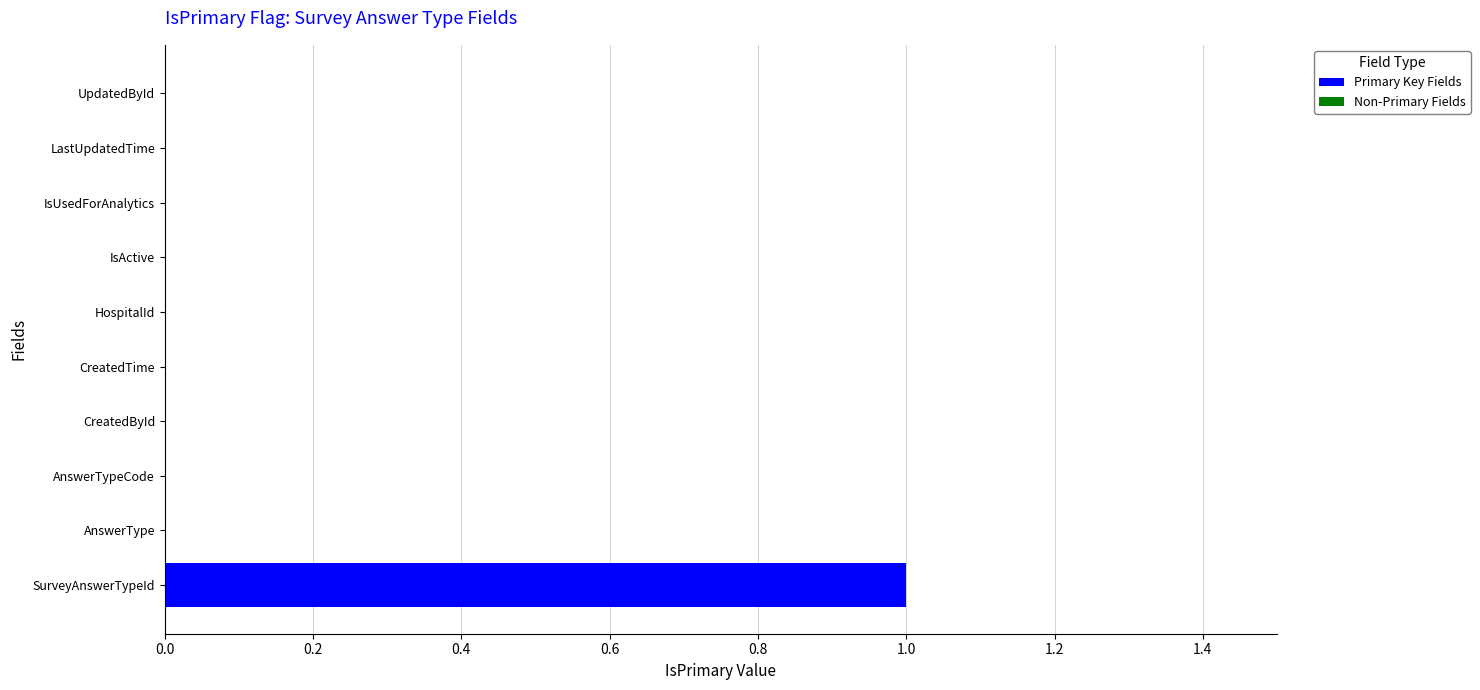

Which category has the lowest value across all series?

AnswerType